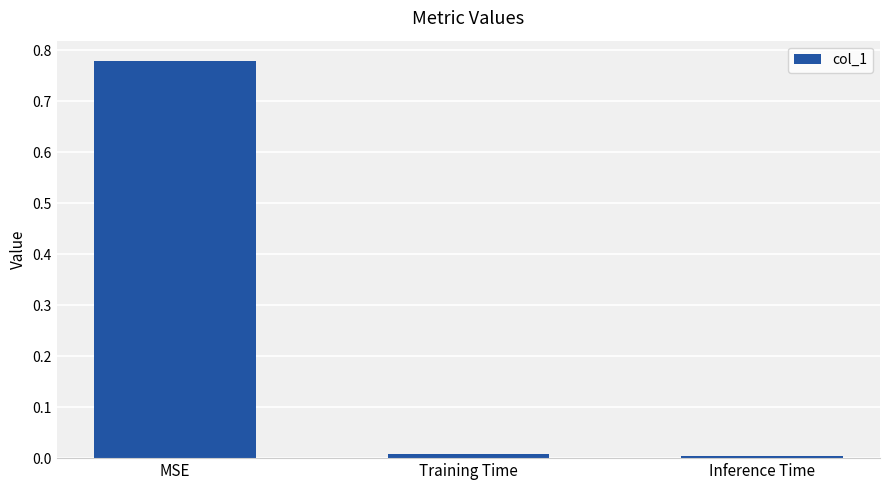

What is the average value?

0.3